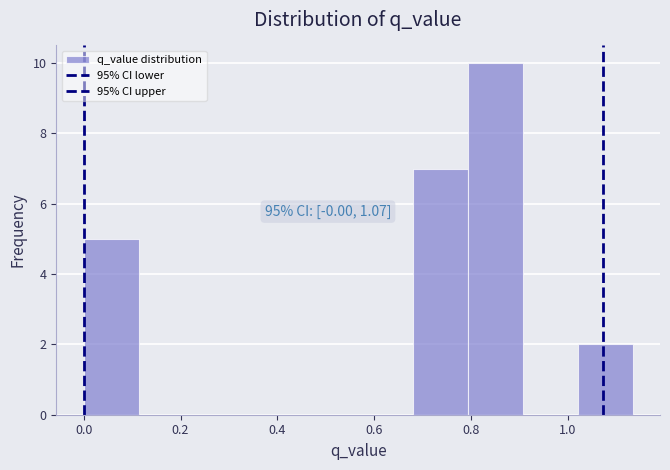

Over which range of the x-axis is the bar tallest?

0.80 to 0.90